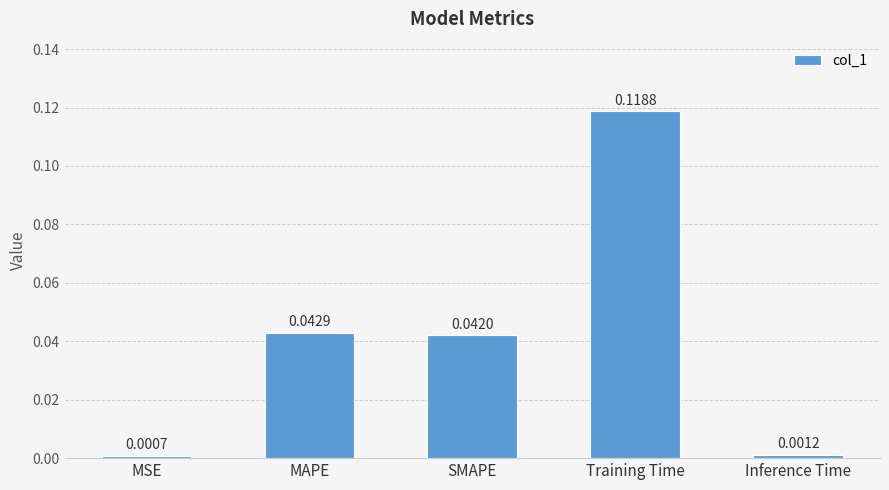

Where is the data nearest to the value 0?

MSE